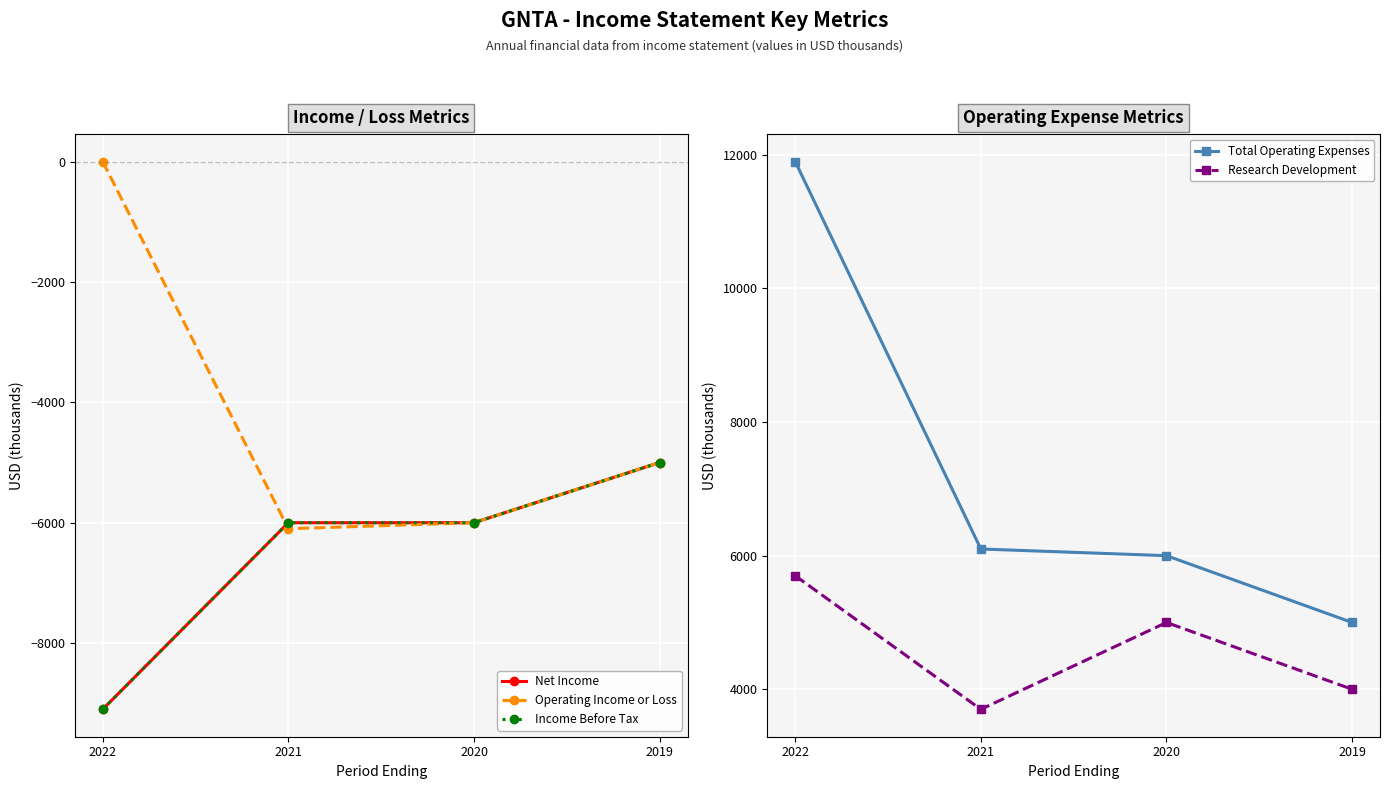

At which label does Income Before Tax reach its peak?

2019